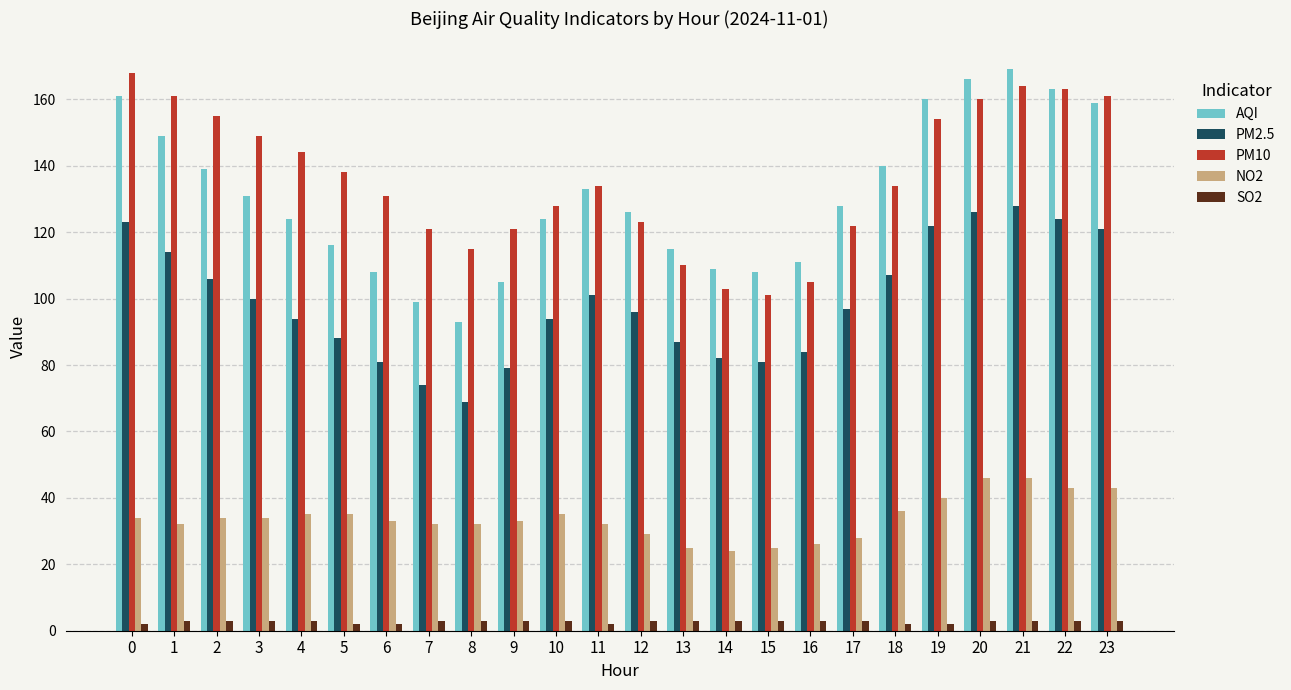

Which series changed the most between 8 and 23?

AQI